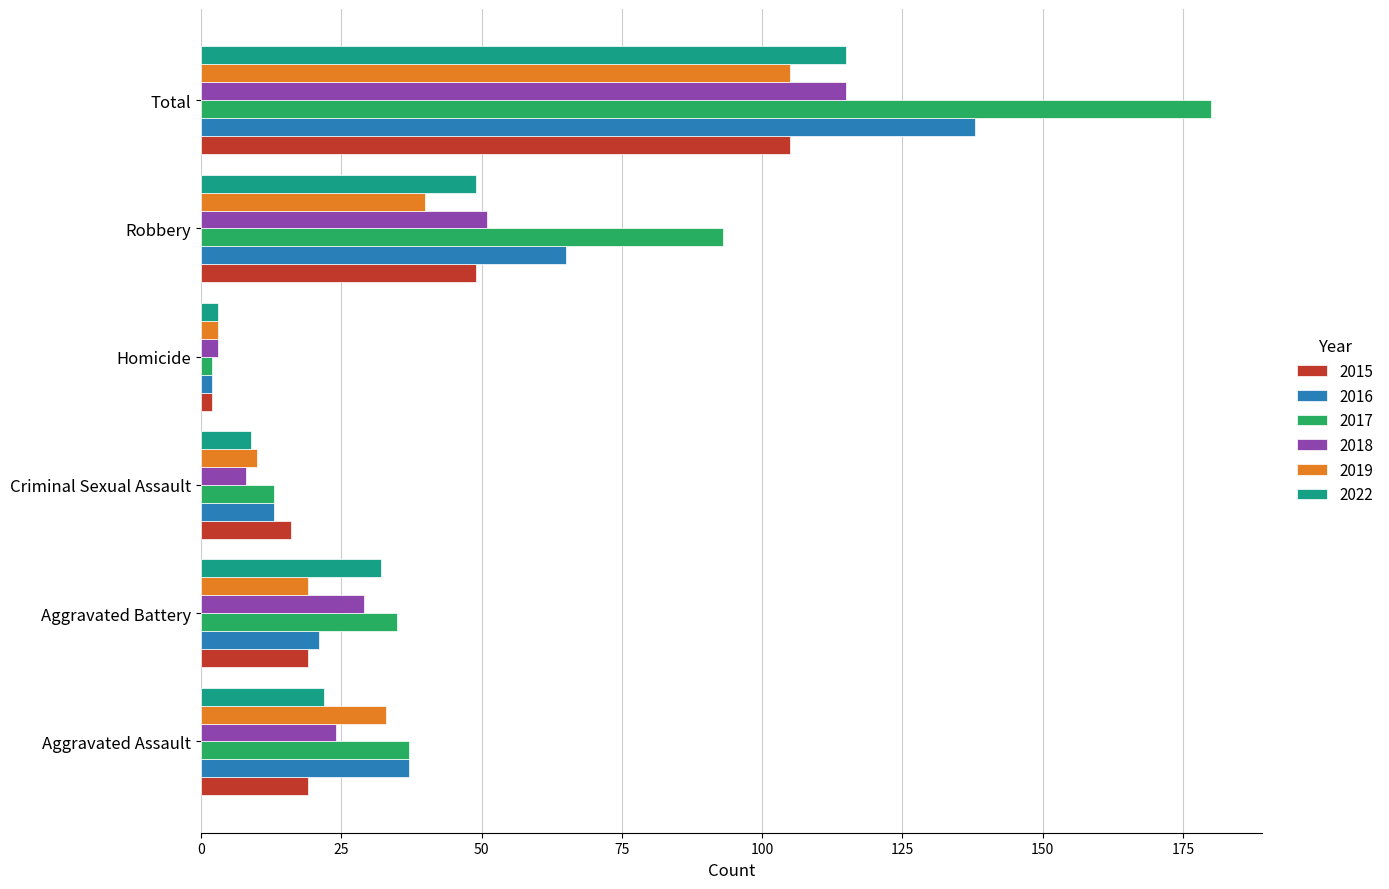

Which label corresponds to the largest value in the chart?

Total